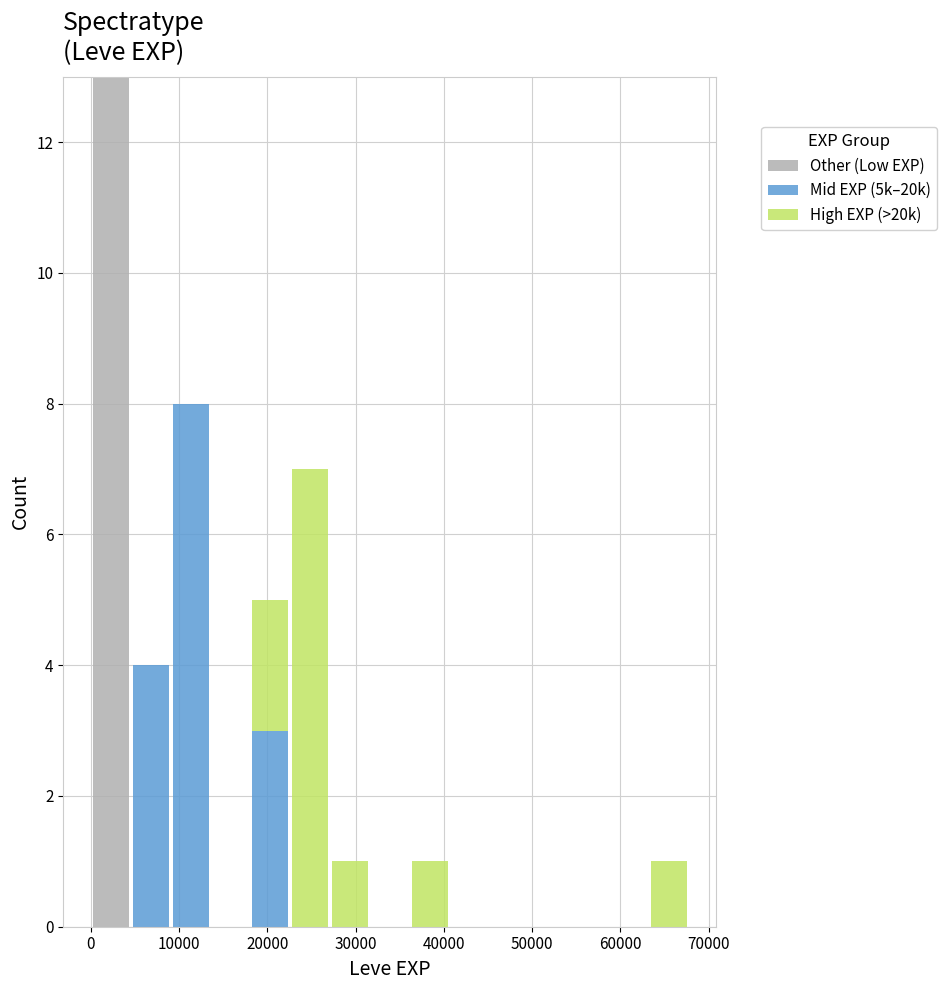

Reading left to right, list every stacked bar in this chart as the range it spans on the x-axis followed by its total height. Neither the bar edges nor the heights are printed on the chart, so give them approximately, as read against the axes.

0 to 5000: 13
5000 to 9000: 4
9000 to 14000: 8
14000 to 18000: 0
18000 to 23000: 5
23000 to 27000: 7
27000 to 32000: 1
32000 to 36000: 0
36000 to 41000: 1
41000 to 45000: 0
45000 to 50000: 0
50000 to 54000: 0
54000 to 59000: 0
59000 to 63000: 0
63000 to 68000: 1